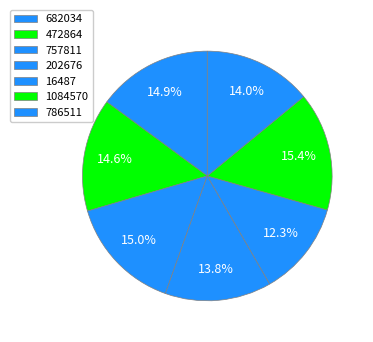

Count the number of slices in the pie.

7